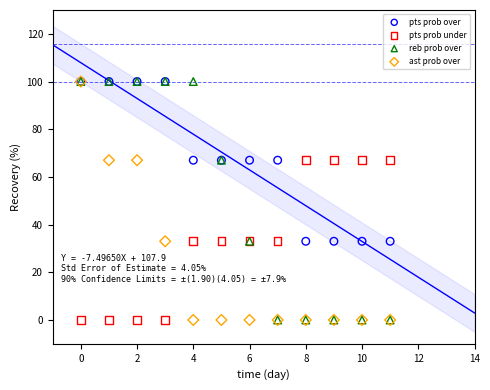

What are all the series names shown in the legend?

pts prob over, pts prob under, reb prob over, ast prob over